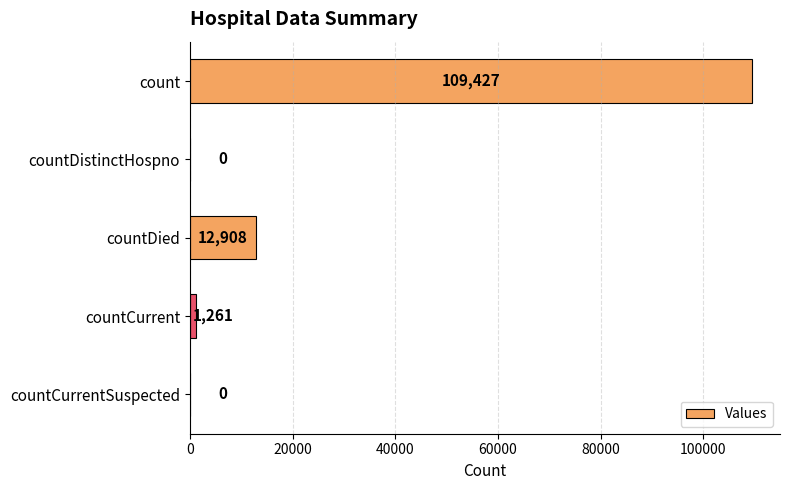

Is it true that the value at countCurrentSuspected is 34550?

False